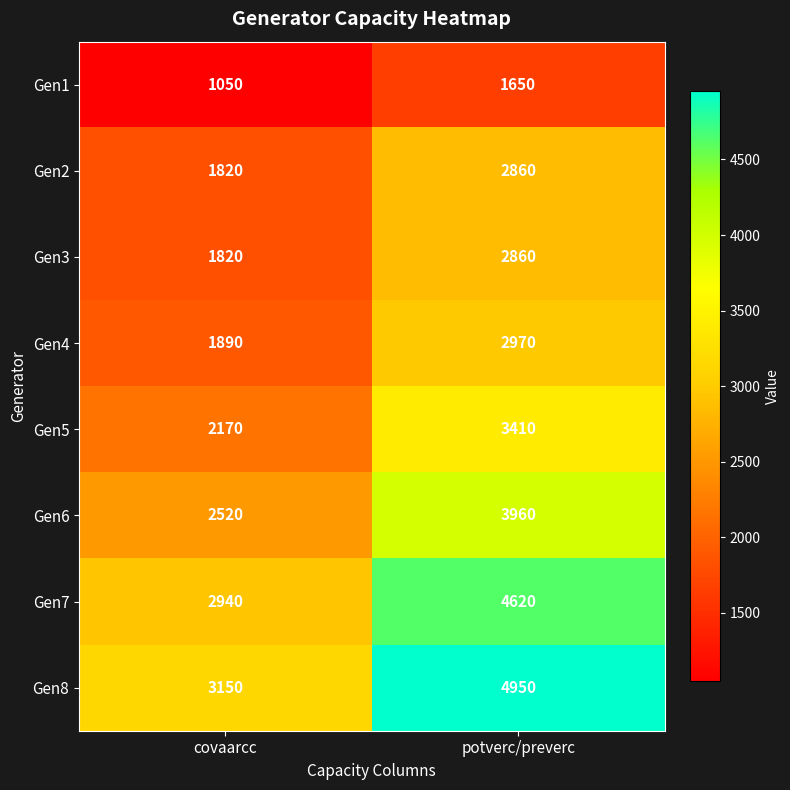

Read the Gen3 value at covaarcc, to the nearest 50.

1800